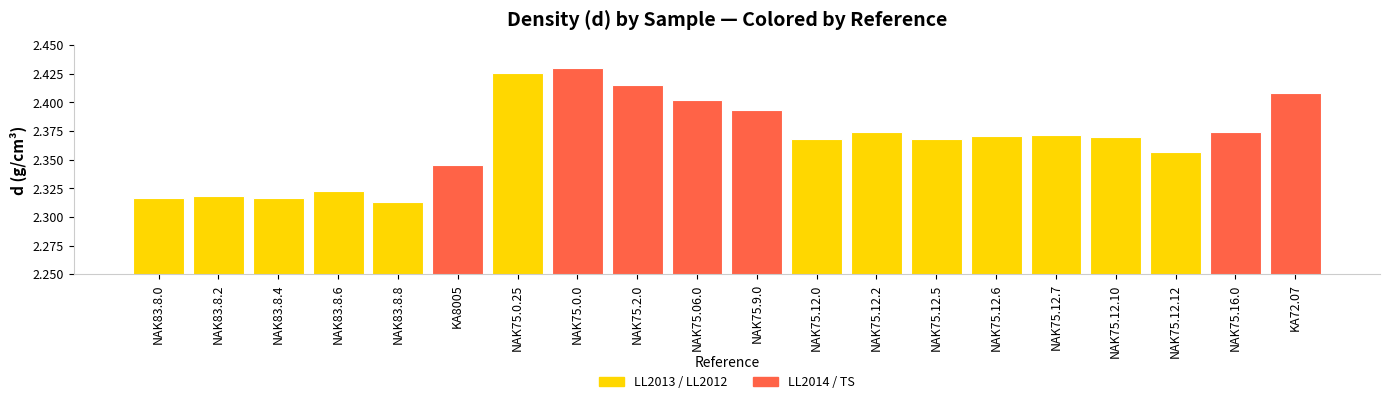

What is the difference between the values at NAK83.8.6 and NAK75.12.2?

0.1